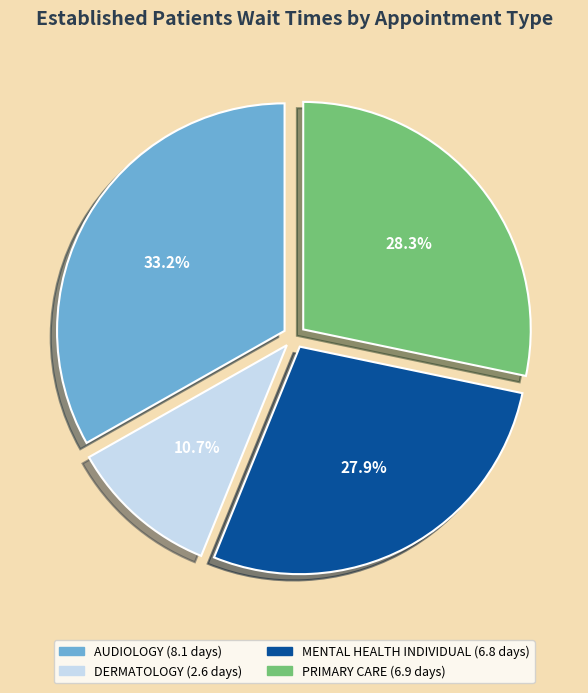

How many segments does this pie chart have?

4